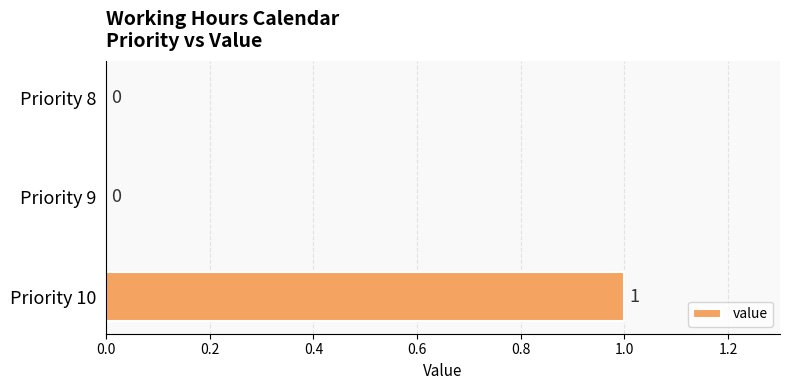

How many values are between 0 and 1?

3